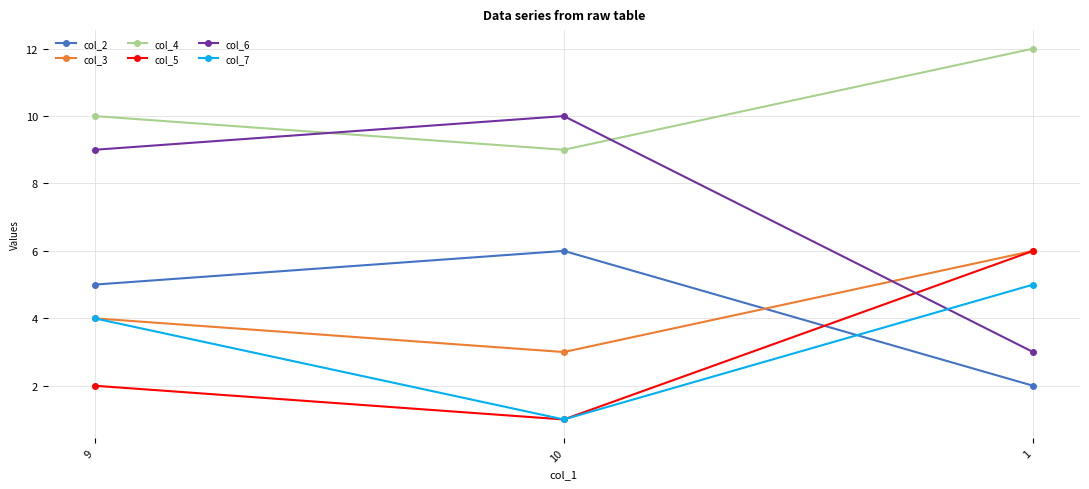

Rank the categories by col_3 value from highest to lowest.

1, 9, 10